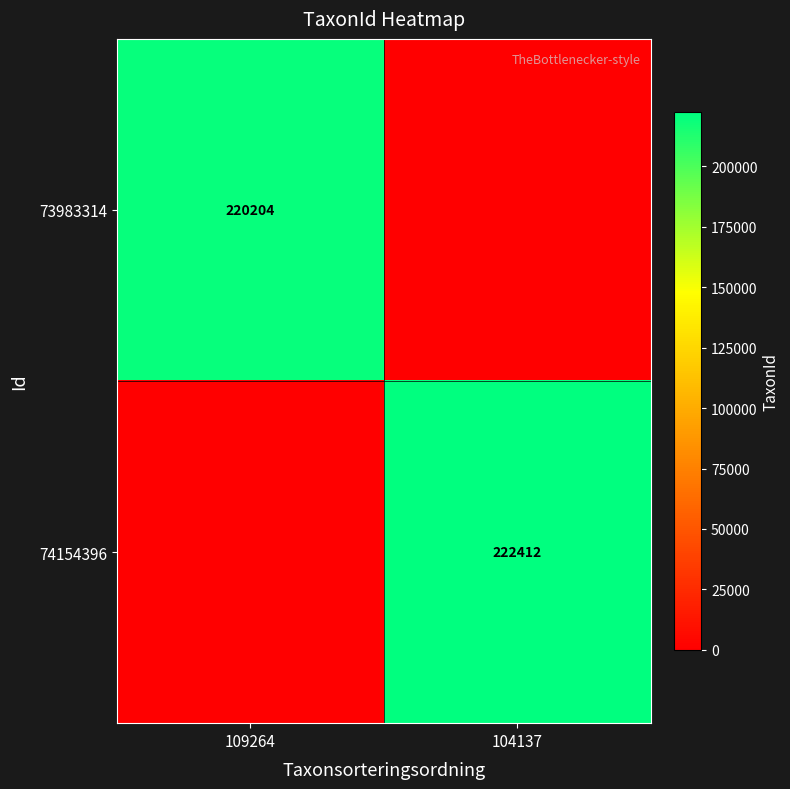

Is it true that 74154396 equals 55592 at 104137?

False